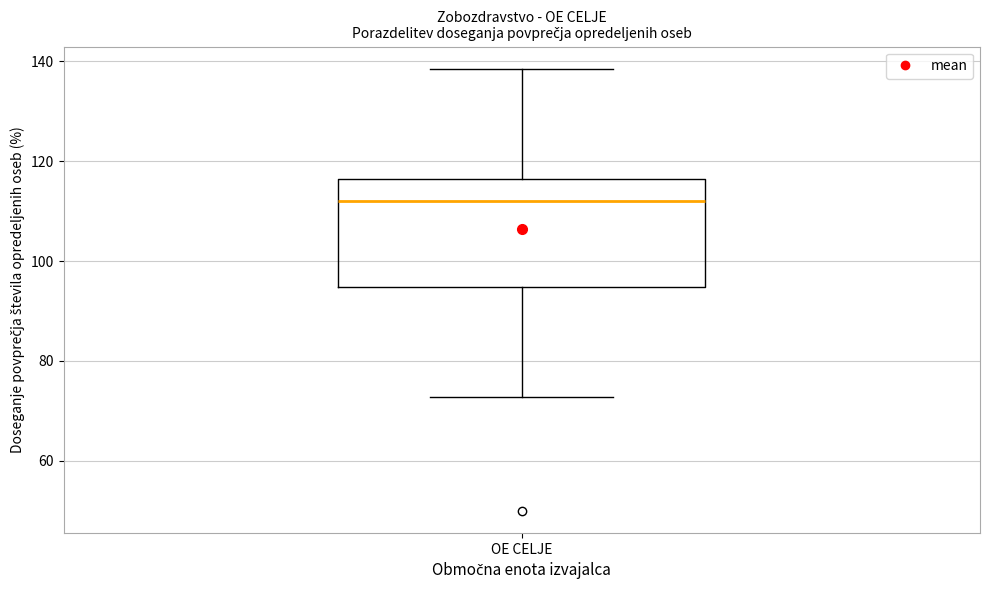

Transcribe this box plot: give where the median line is, the range the box spans, and where the two whiskers end, as read against the y-axis. The values are not printed on the chart, so give them approximately, as read against the axis.

median 112, box 94 to 116, whiskers 72 to 138